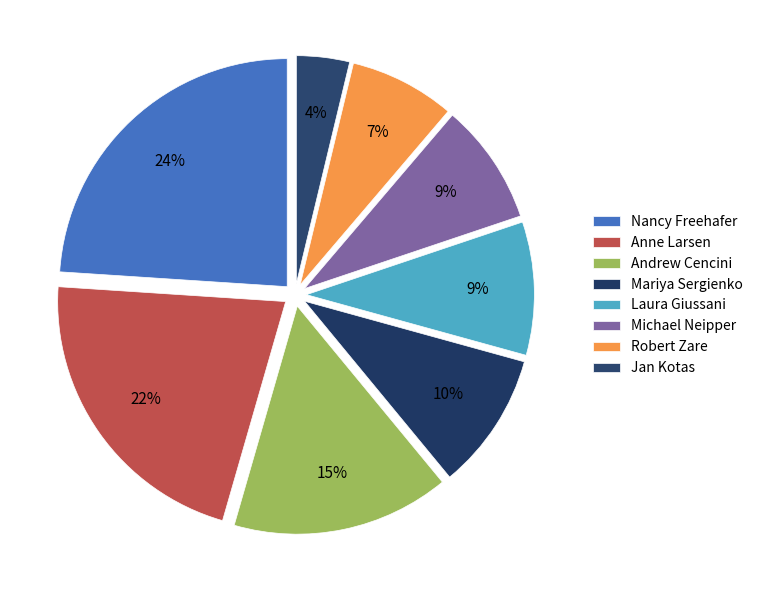

How many slices are in this pie chart?

8